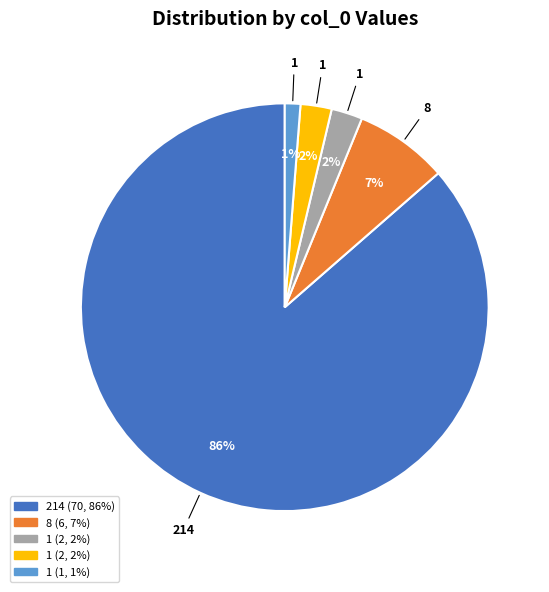

To the nearest percent, what is the average slice percentage?

20%